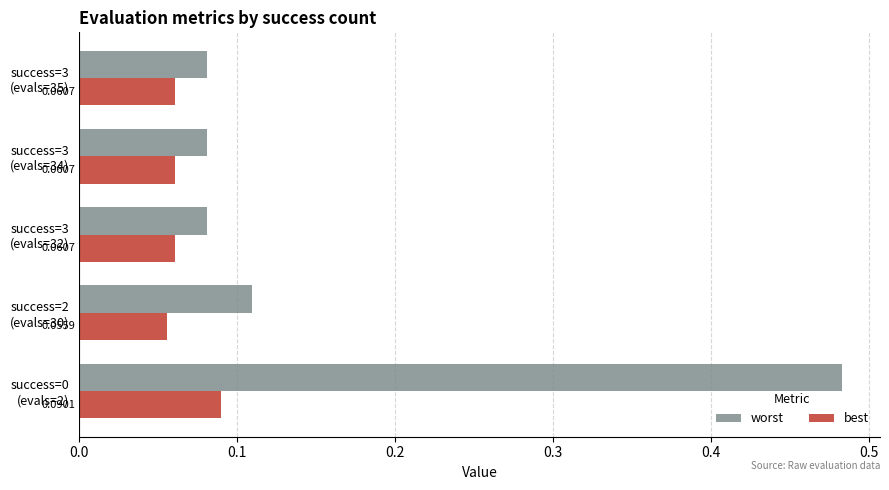

List the series in order of their overall mean, lowest first.

best, worst